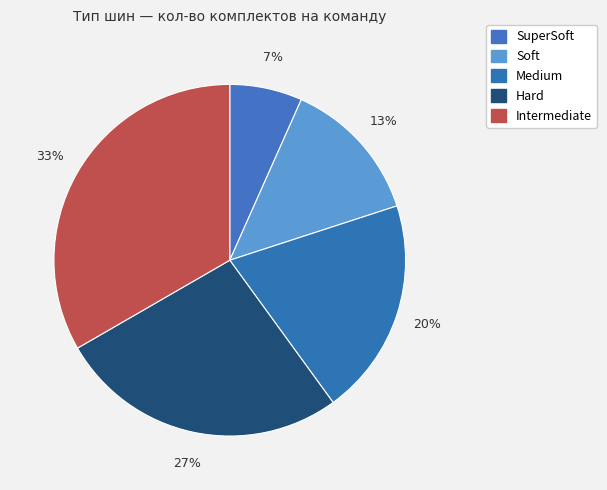

How many segments does this pie chart have?

5